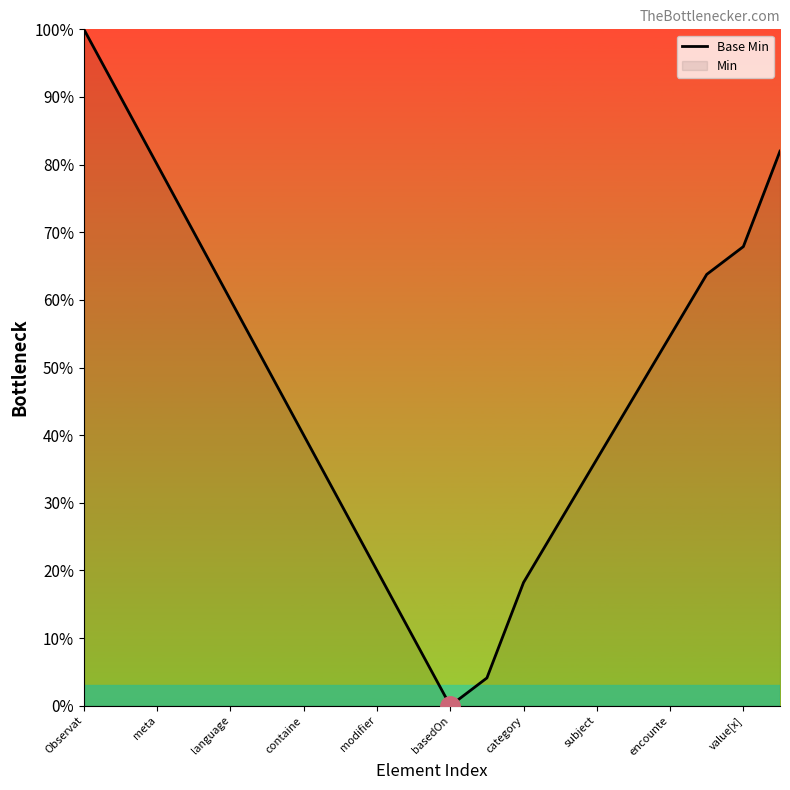

What is the maximum value shown in the chart?

100.0